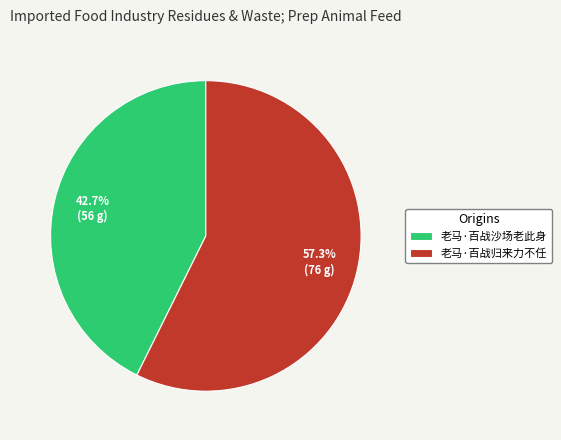

What is the largest slice in the pie chart?

老马·百战归来力不任